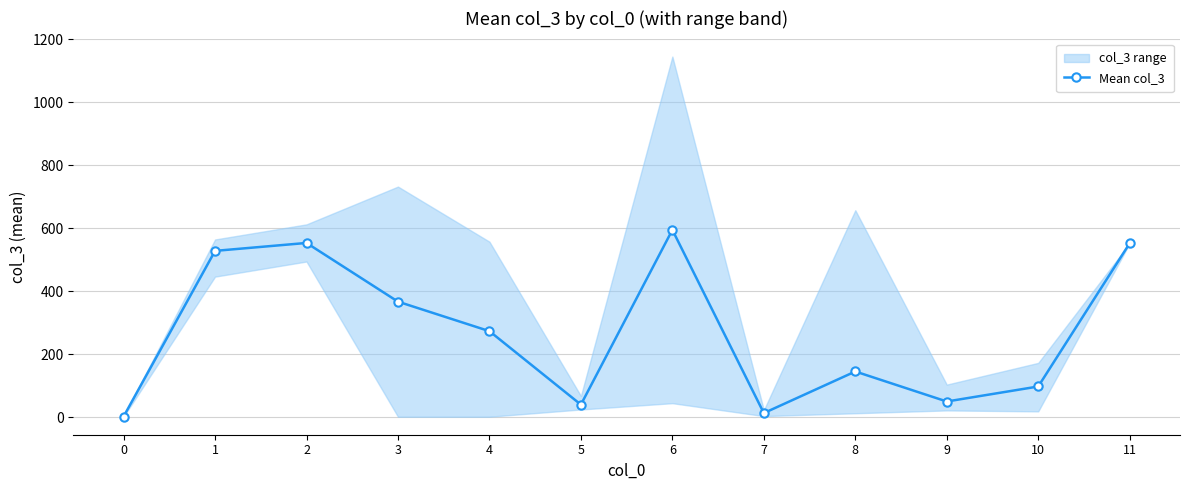

Rank the categories by value from highest to lowest.

6, 2, 11, 1, 3, 4, 8, 10, 9, 5, 7, 0